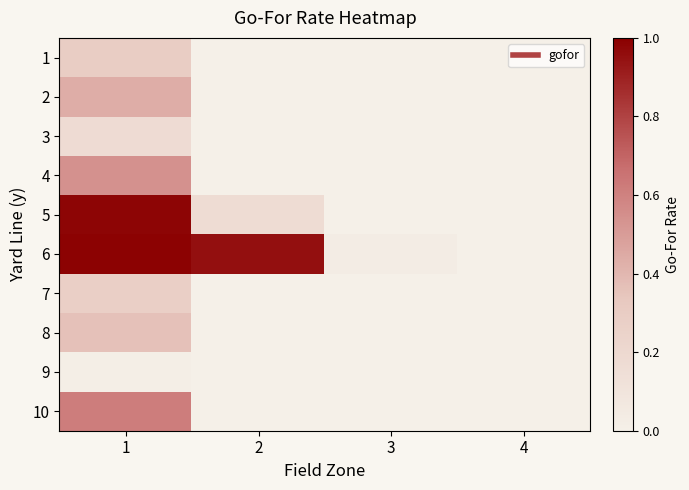

Reading left to right, extract all data points from this chart.

1: 1=0.3	2=0.0	3=0.0	4=0.0
2: 1=0.4	2=0.0	3=0.0	4=0.0
3: 1=0.2	2=0.0	3=0.0	4=0.0
4: 1=0.5	2=0.0	3=0.0	4=0.0
5: 1=1.0	2=0.2	3=0.0	4=0.0
6: 1=1.0	2=0.9	3=0.0	4=0.0
7: 1=0.3	2=0.0	3=0.0	4=0.0
8: 1=0.4	2=0.0	3=0.0	4=0.0
9: 1=0.0	2=0.0	3=0.0	4=0.0
10: 1=0.6	2=0.0	3=0.0	4=0.0